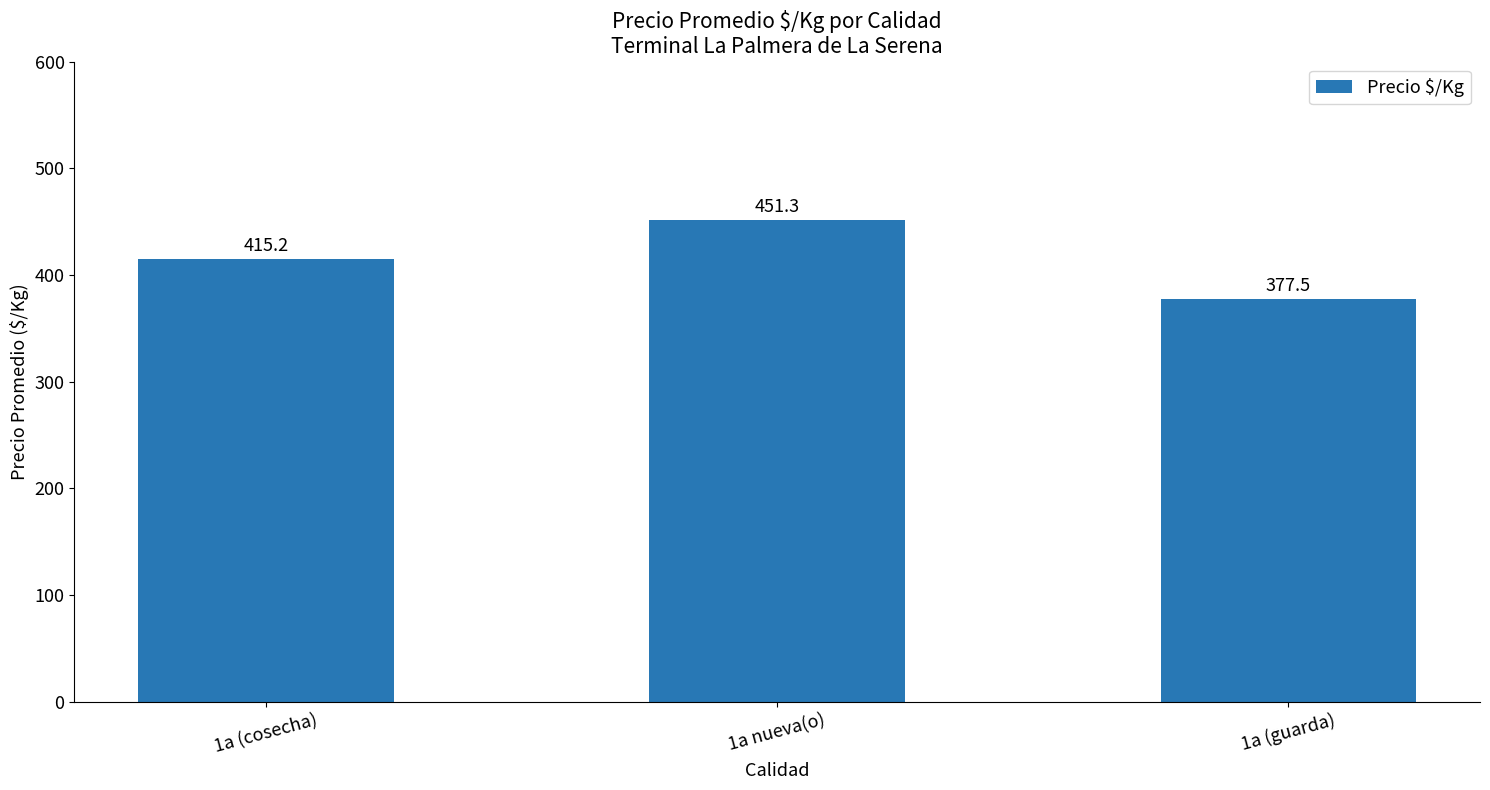

What is the difference between the values at 1a (cosecha) and 1a (guarda)?

37.7